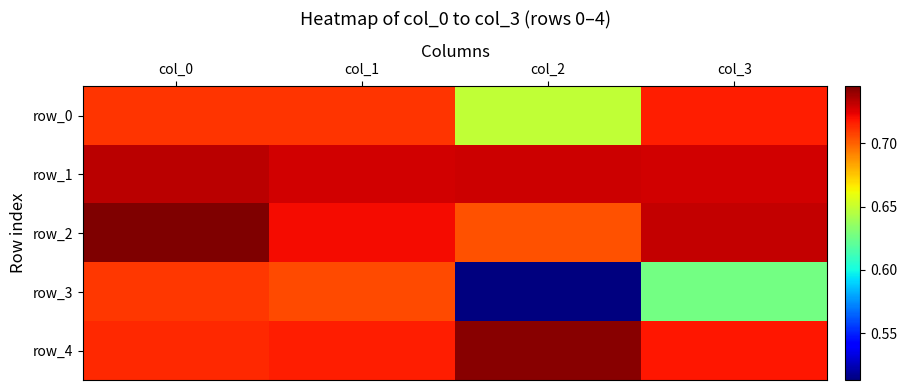

Where is row_1 nearest to the value 0?

col_3